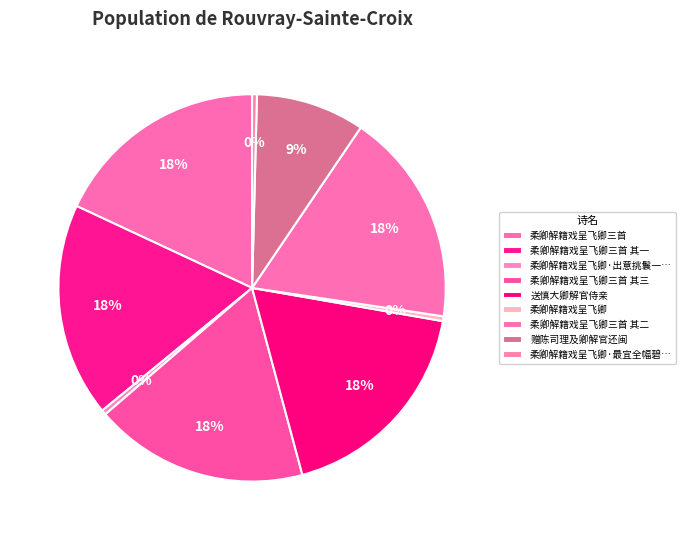

Does 柔卿解籍戏呈飞卿三首 其三 represent more than half of the total?

No